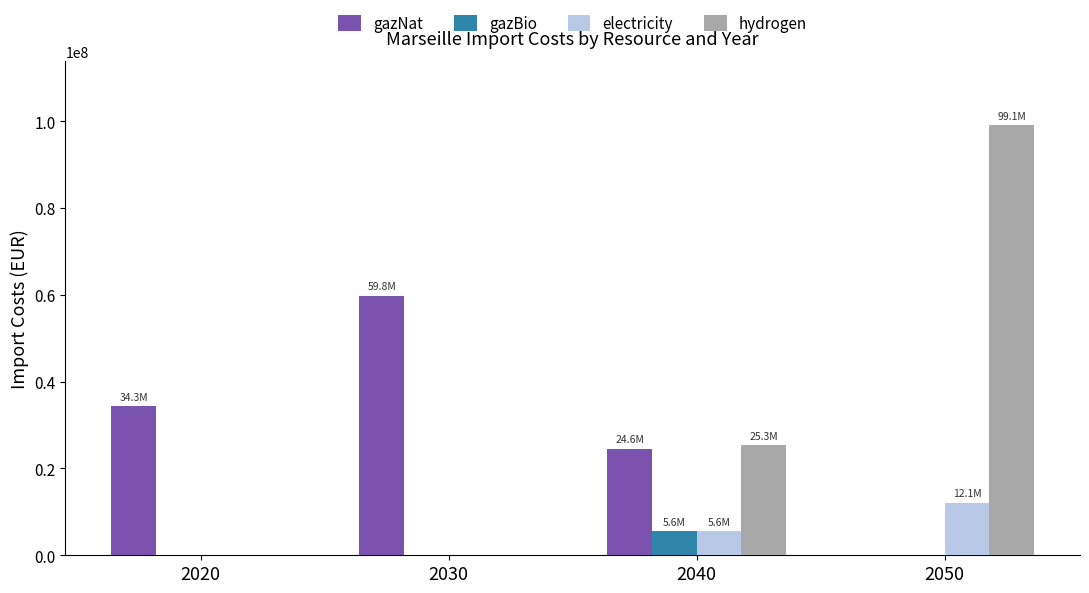

How many data points in hydrogen are above 25310635?

2